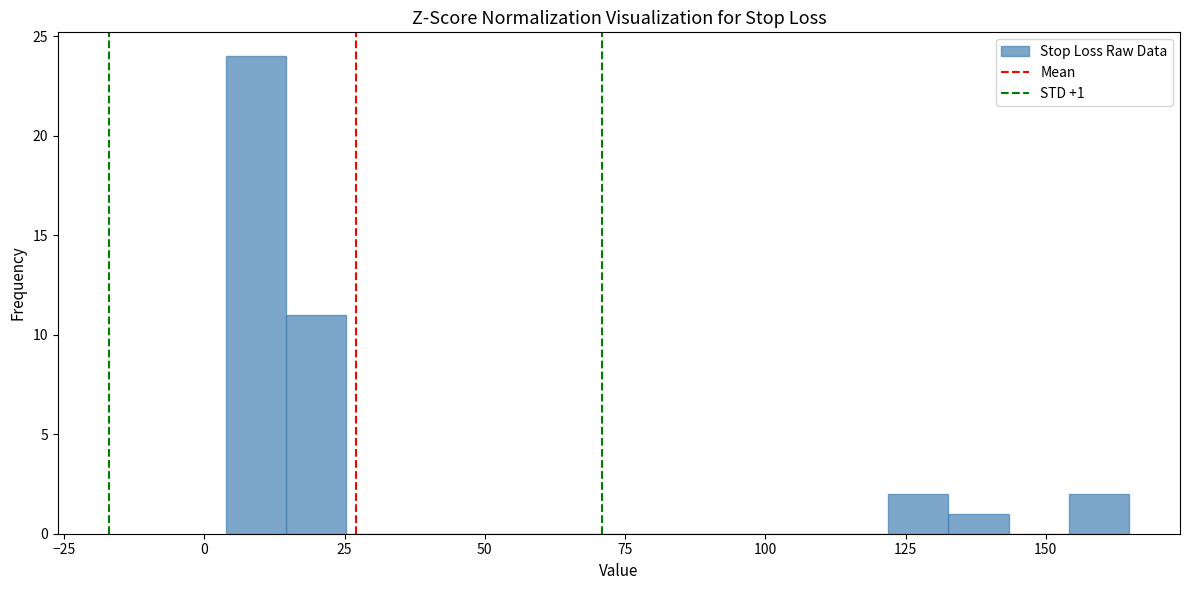

Read against the x-axis, roughly where is the centre of the tallest bar?

10